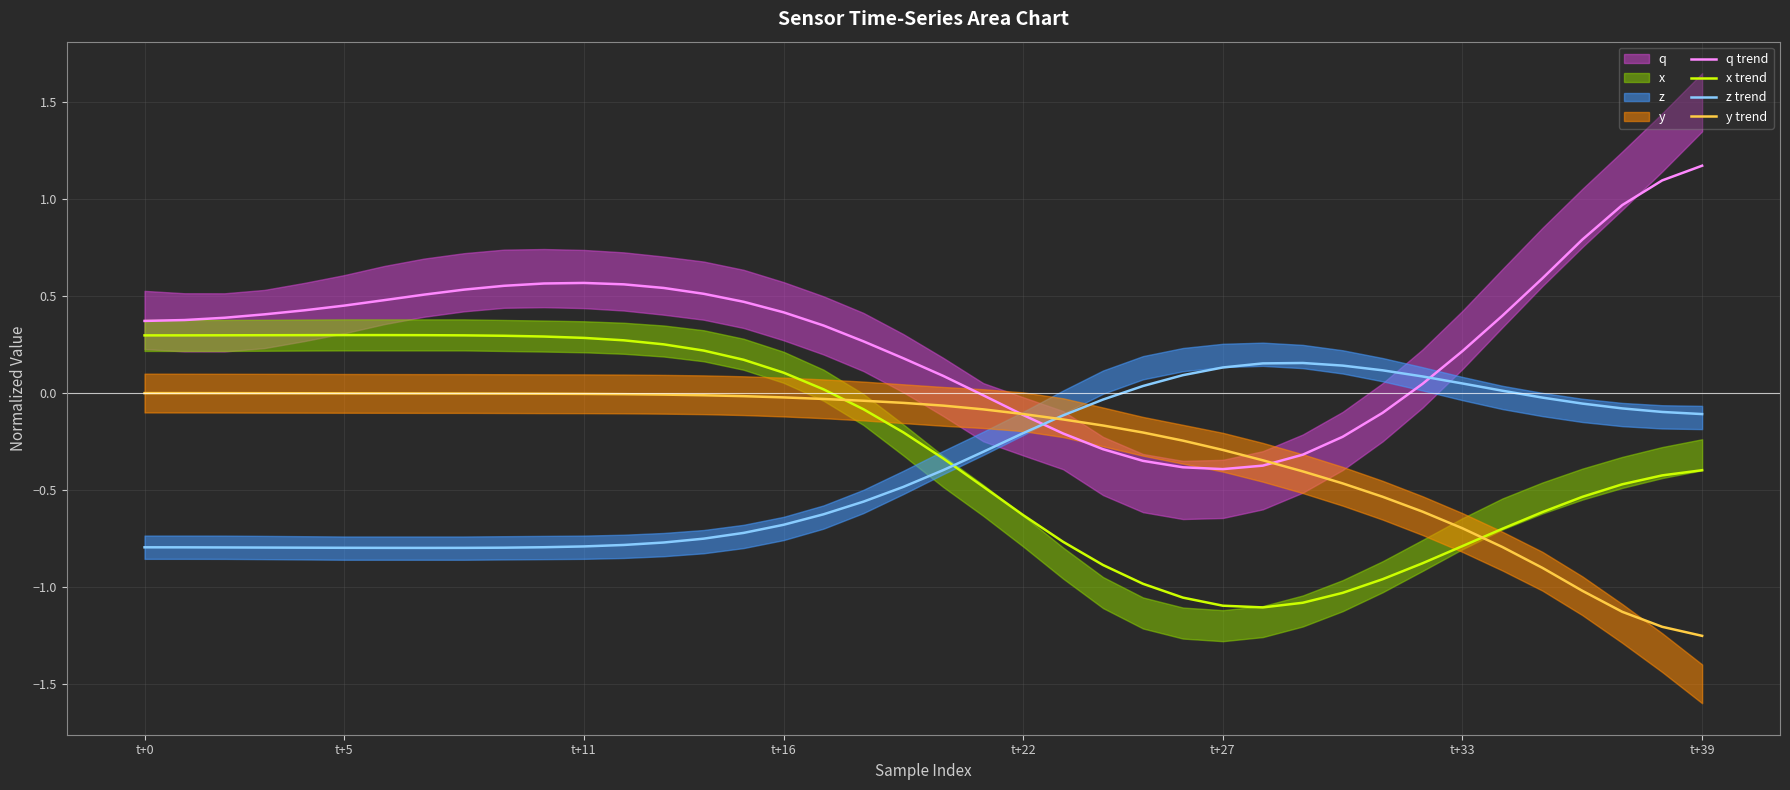

How many interior local valleys does the q trend series have?

1